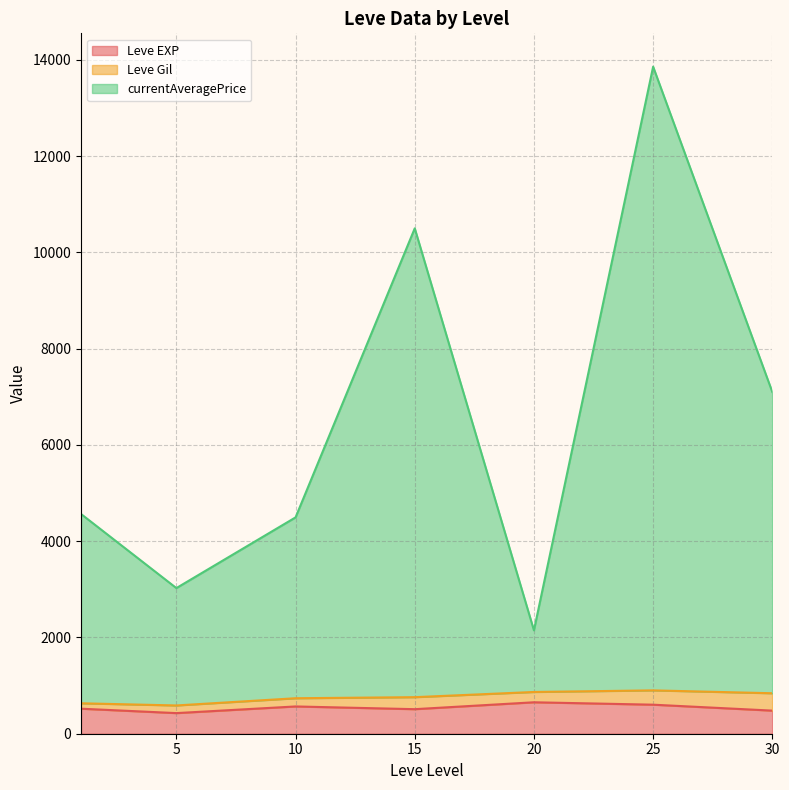

What is the difference between the maximum and minimum values in the Leve EXP series?

225.0